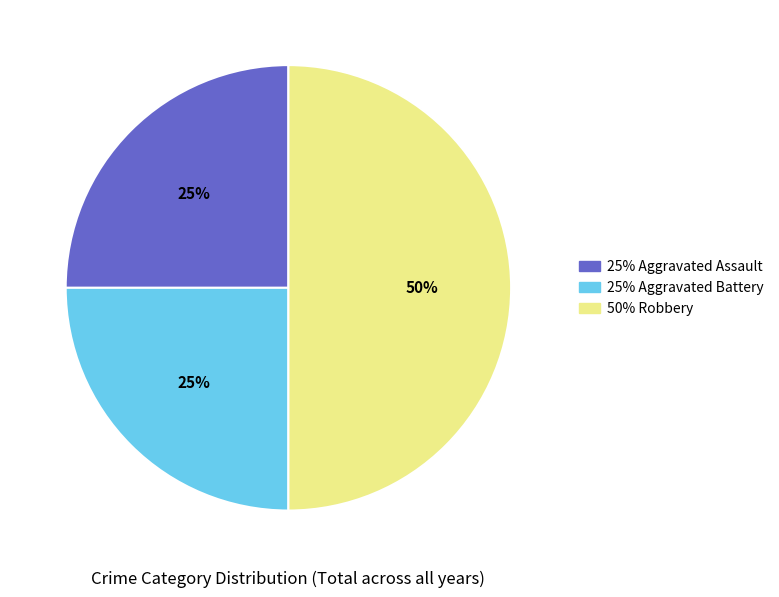

To the nearest percent, what is the average slice percentage?

33%